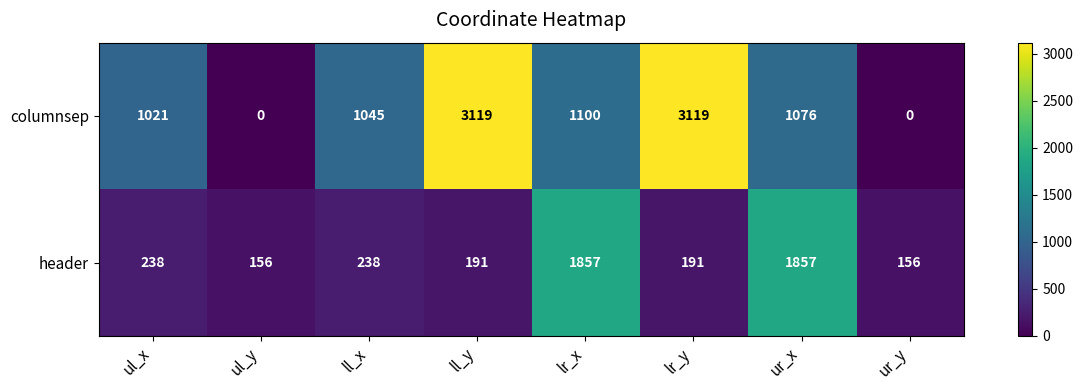

What is the maximum value for header?

1857